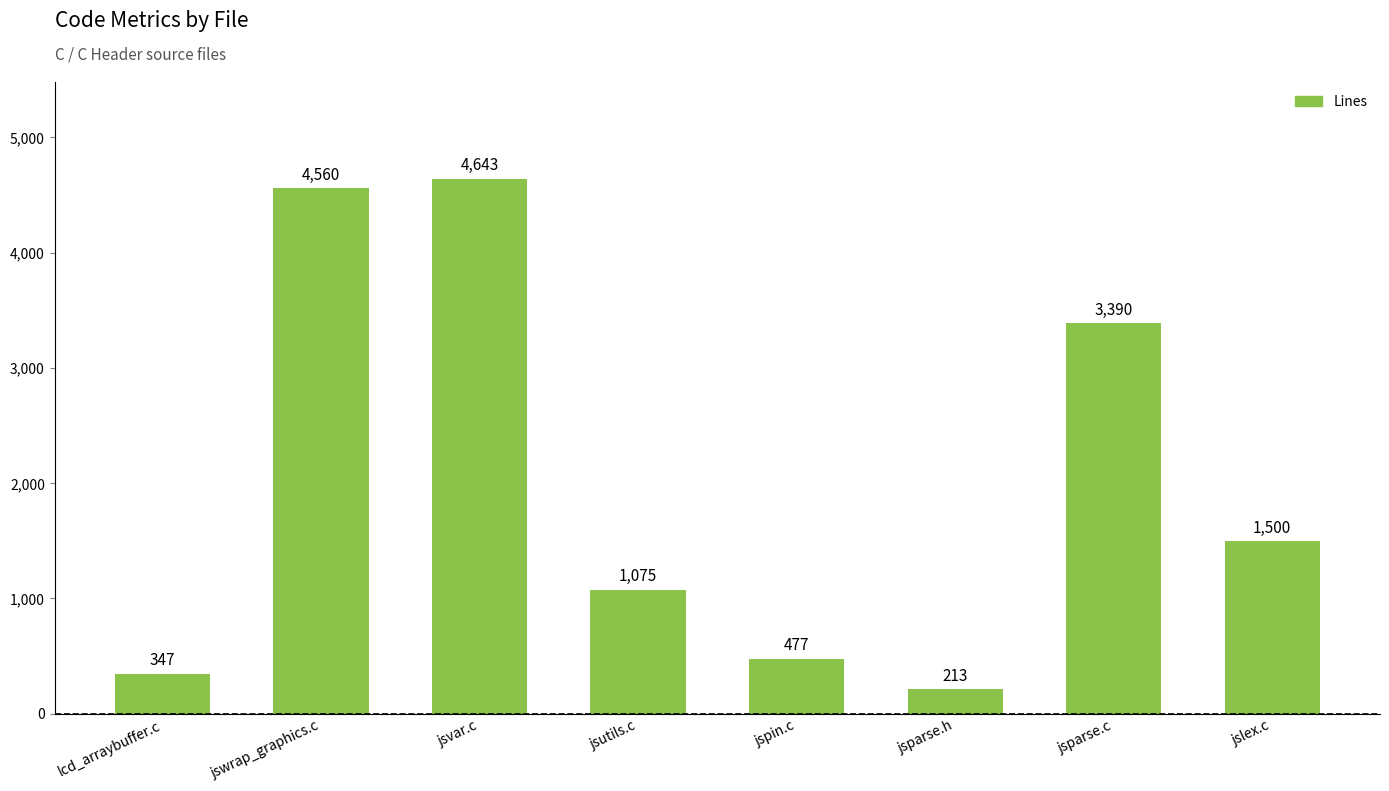

List the labels in order of value, largest first.

jsvar.c, jswrap_graphics.c, jsparse.c, jslex.c, jsutils.c, jspin.c, lcd_arraybuffer.c, jsparse.h